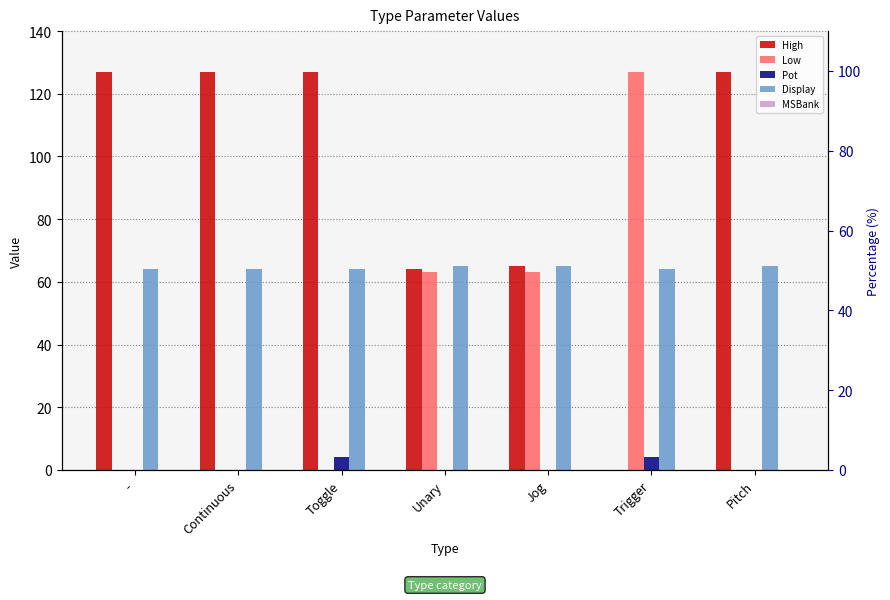

At Toggle, list the series in order from smallest to largest.

Low, MSBank, Pot, Display, High